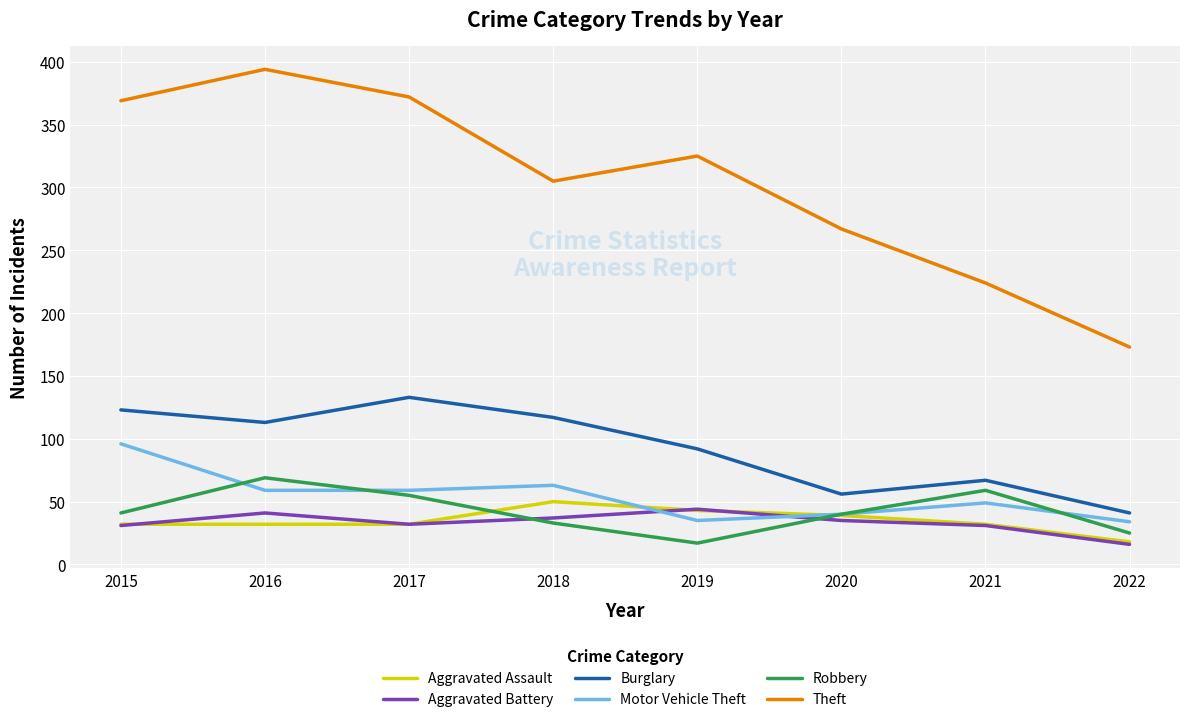

List the series in order of their peak value, highest first.

Theft, Burglary, Motor Vehicle Theft, Robbery, Aggravated Assault, Aggravated Battery